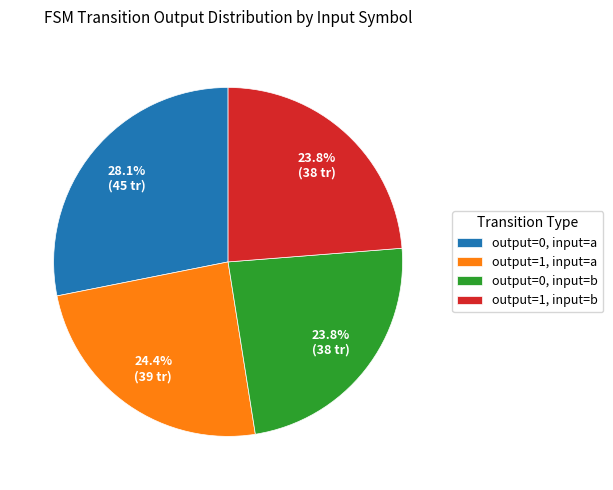

Does any single category account for the majority?

No